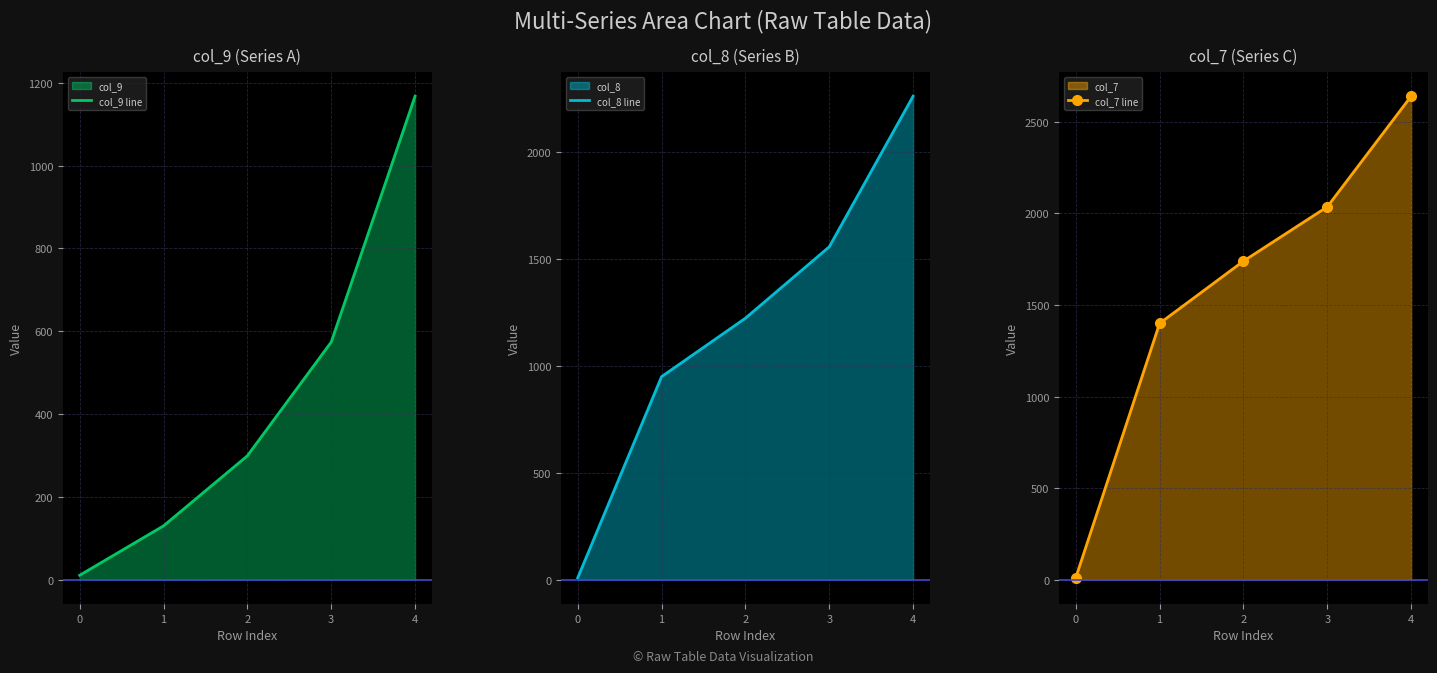

What are all the series names shown in the legend?

col_9 line, col_8 line, col_7 line